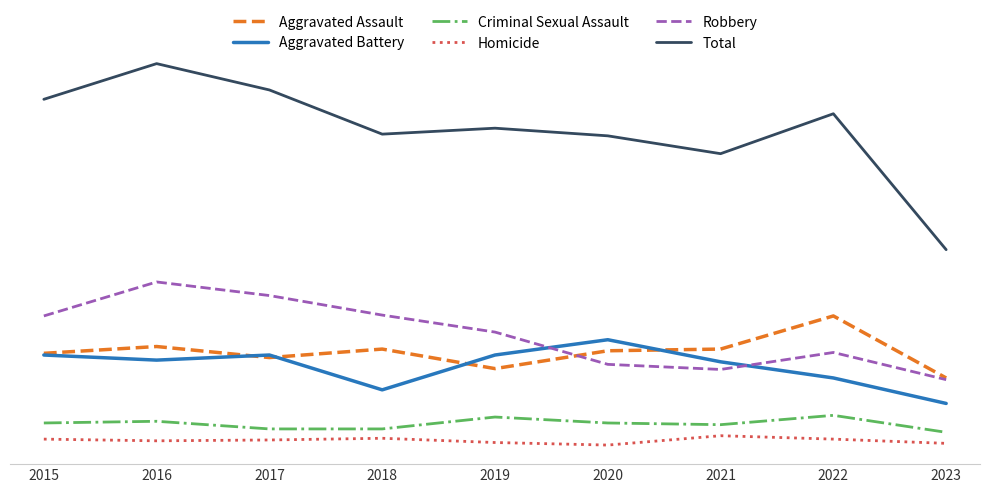

What are all the series names shown in the legend?

Aggravated Assault, Aggravated Battery, Criminal Sexual Assault, Homicide, Robbery, Total